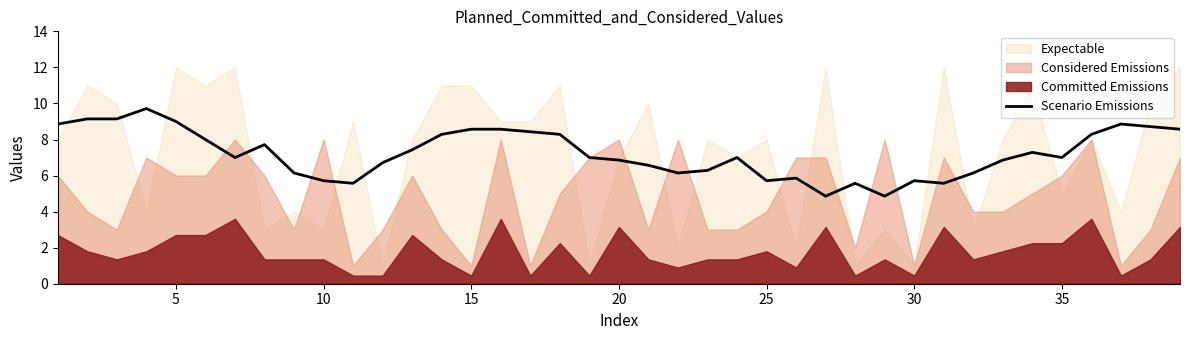

The Scenario Emissions series shows 9.0 at 5. True or false?

True